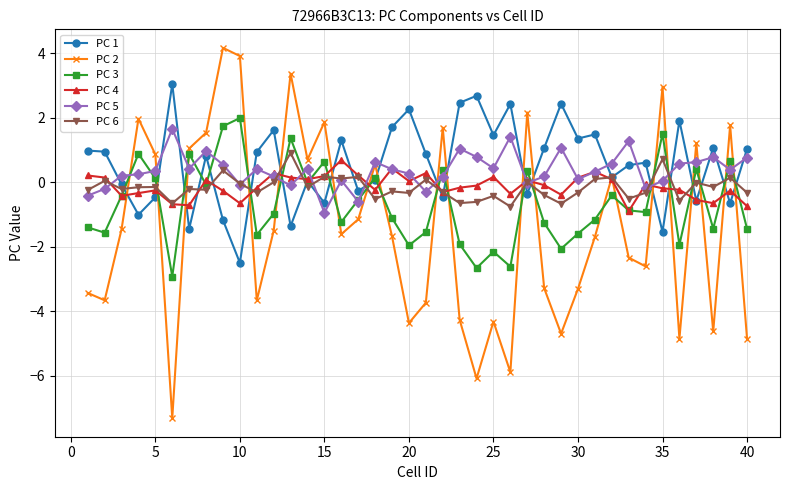

What is the maximum value for PC 3?

2.0